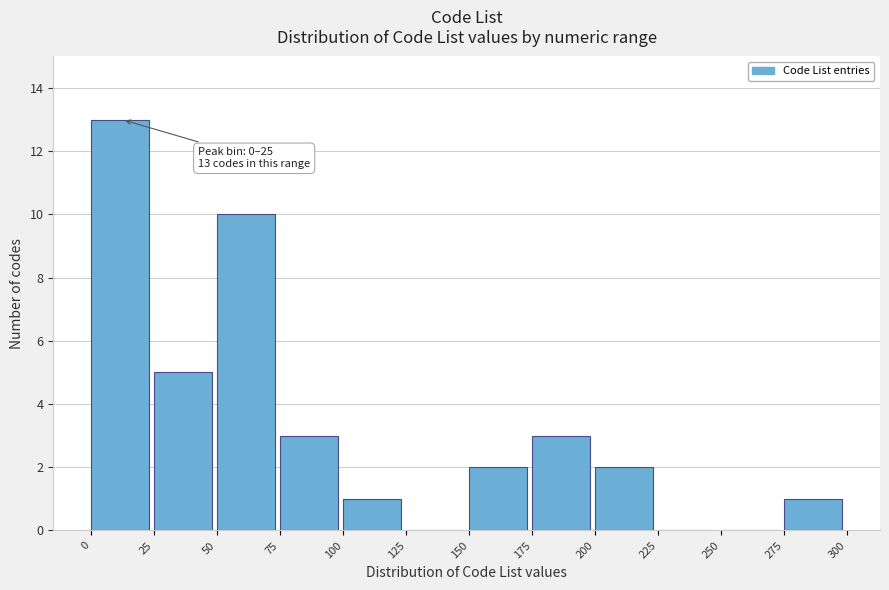

Which range on the x-axis has the tallest bar?

0 to 25